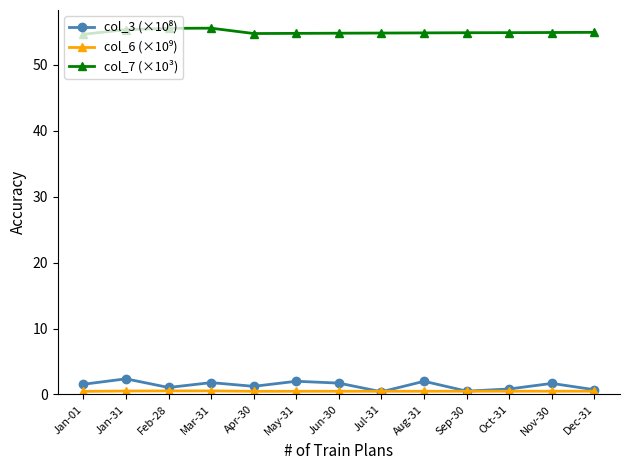

How many lines are shown in the chart?

3